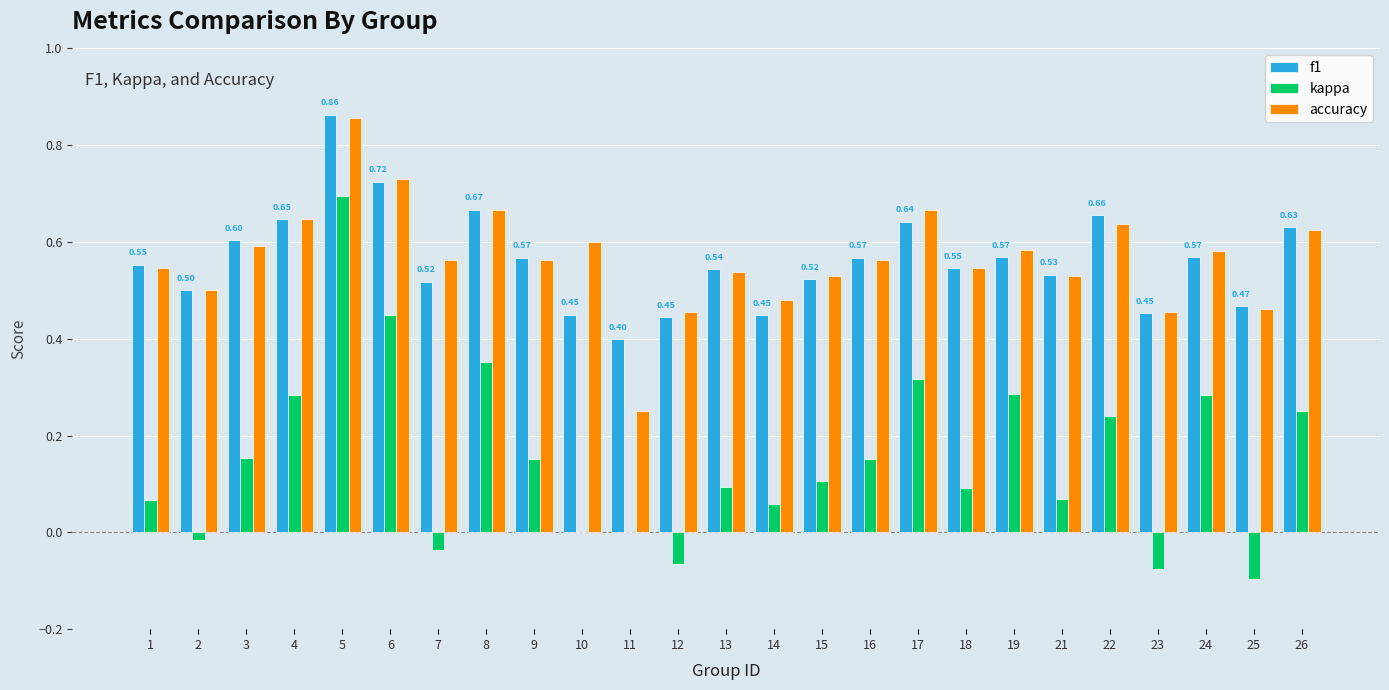

What is the total value across all series at 19?

1.4